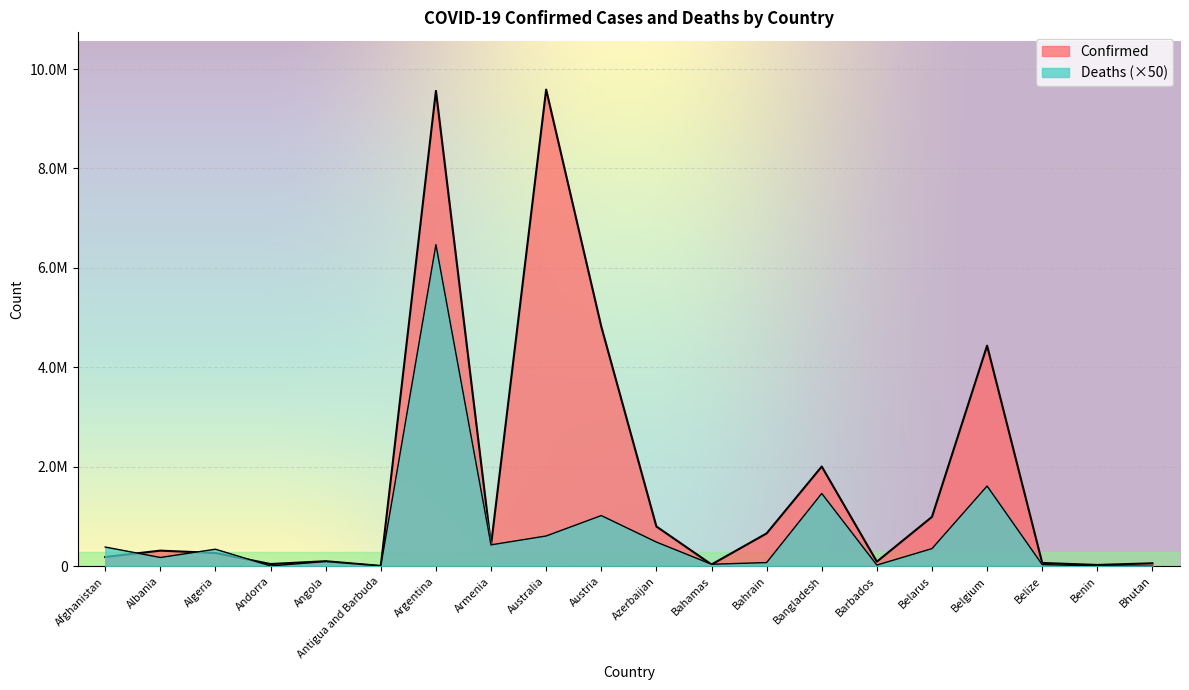

What is the sum of all Deaths values?

13658750